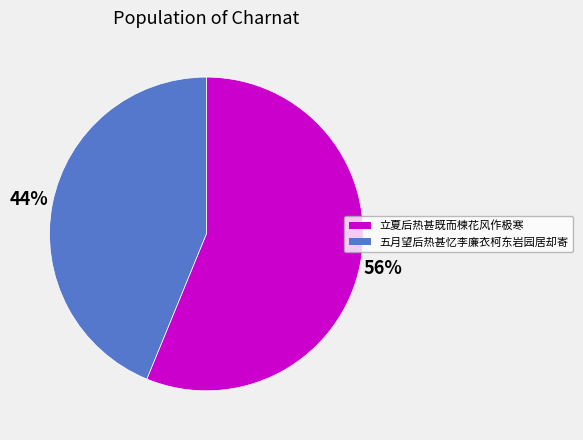

Which category has the biggest portion of the pie?

立夏后热甚既而楝花风作极寒